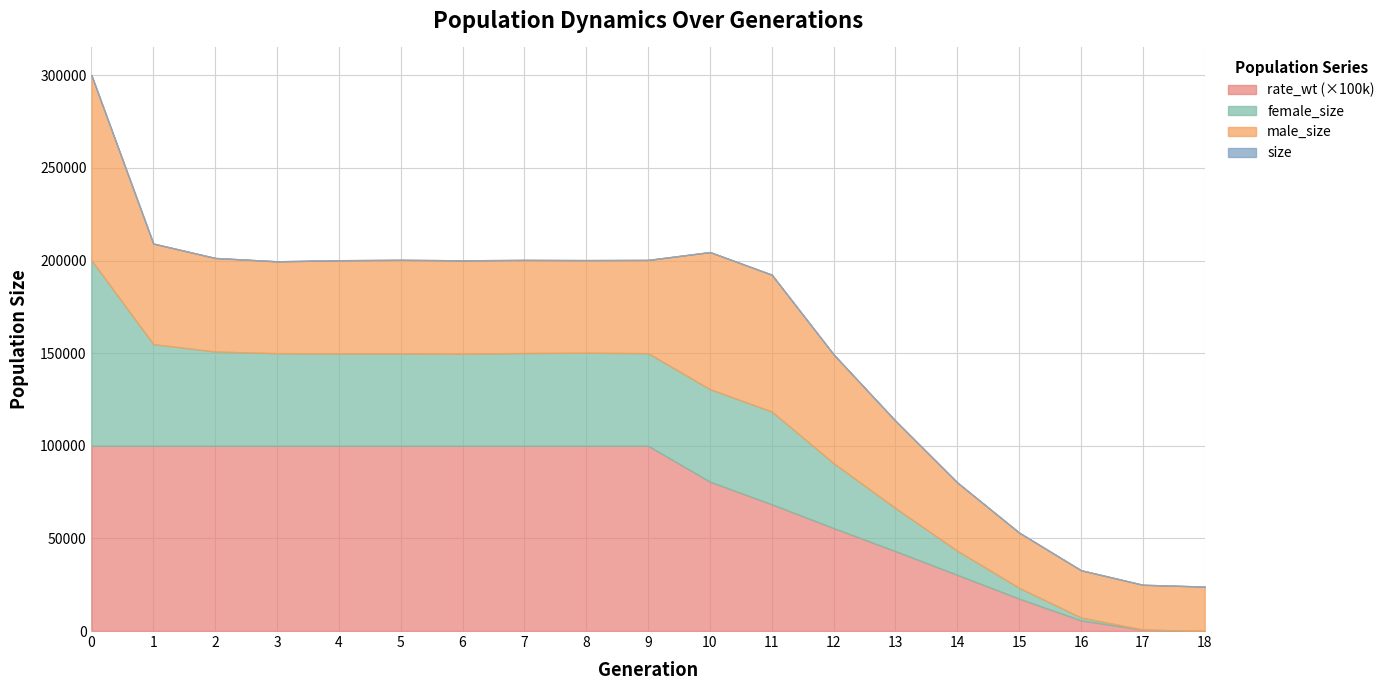

At how many categories does at least one series exceed 12994?

19